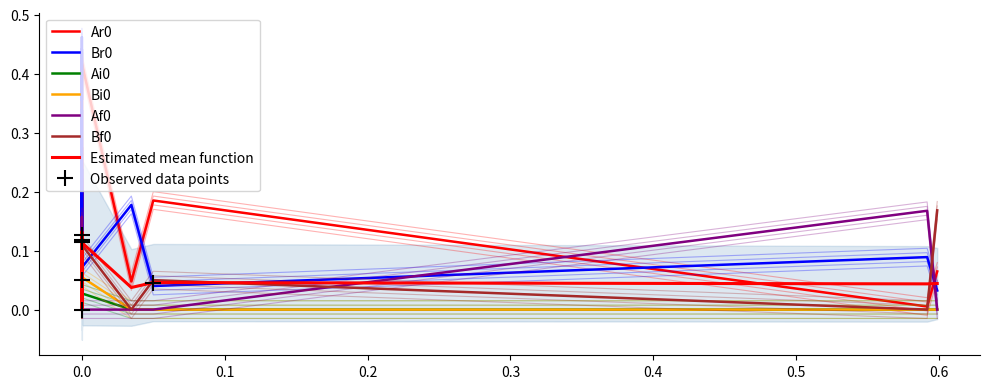

What is the label of the 14th point from the left?

Bi0